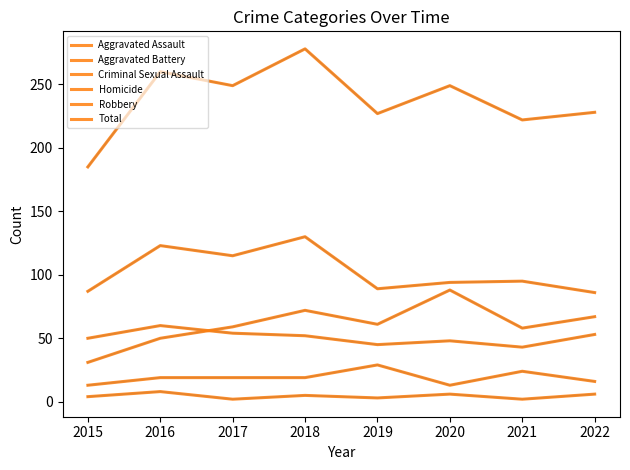

Rank the categories by Aggravated Assault value from lowest to highest.

2015, 2016, 2021, 2017, 2019, 2022, 2018, 2020